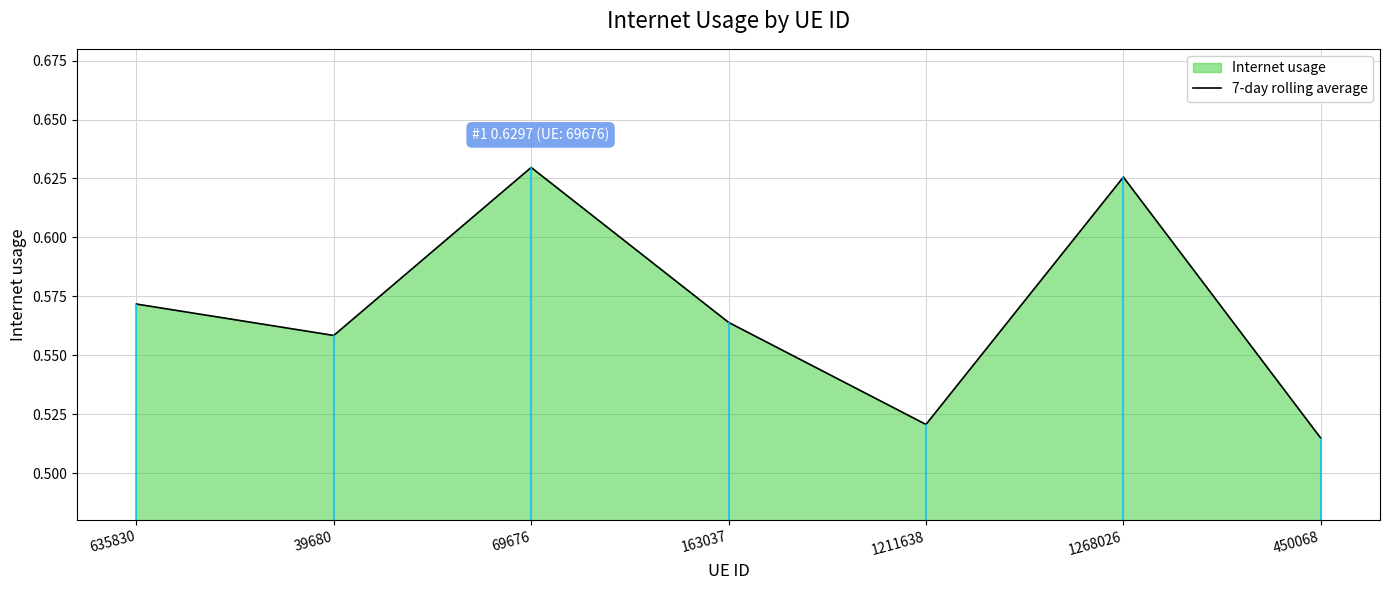

The value at 69676 is 0.6. True or false?

True